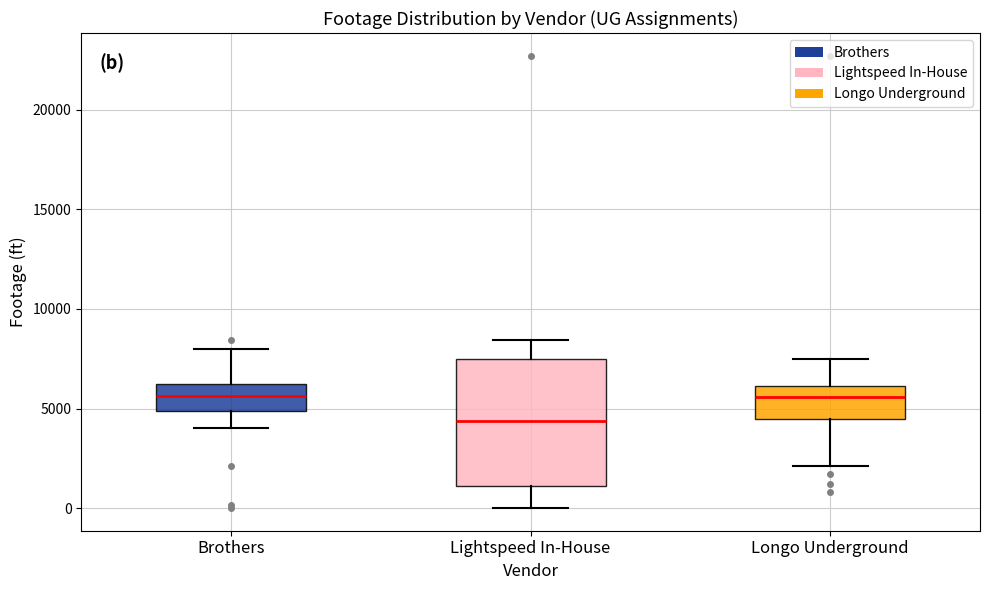

Which box has the lowest median line?

Lightspeed In-House